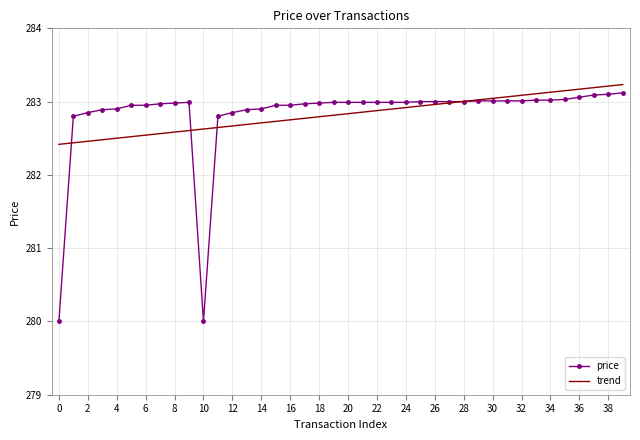

Which series has the largest range (max minus min)?

price